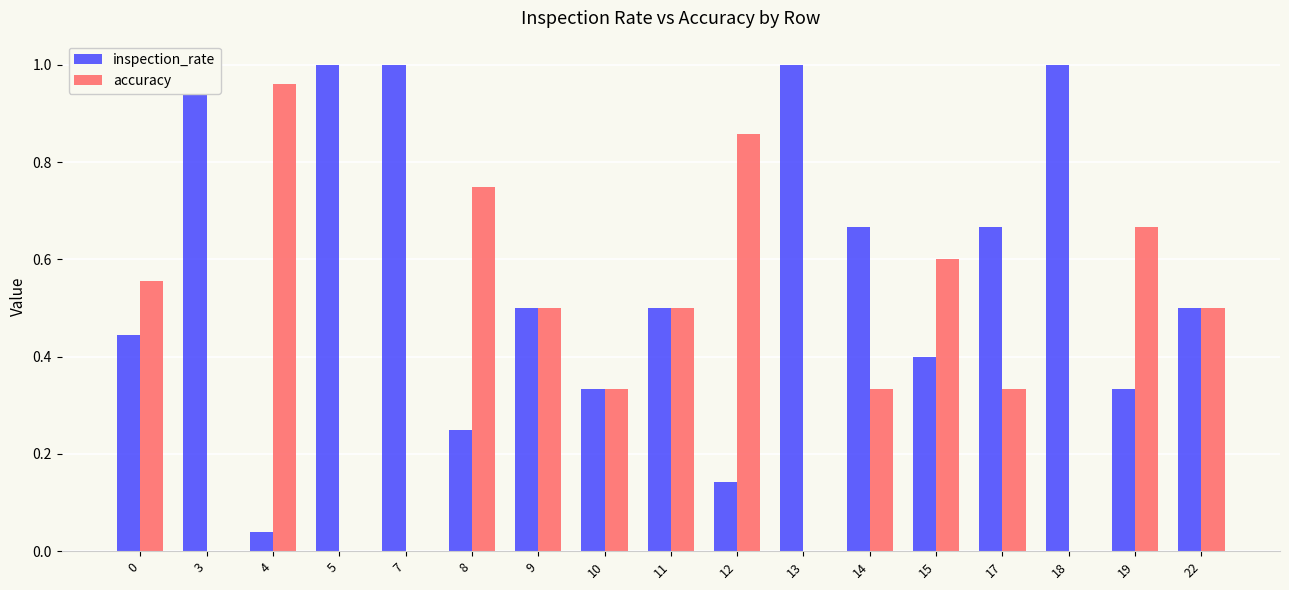

Which category has the highest value in the inspection_rate series?

3